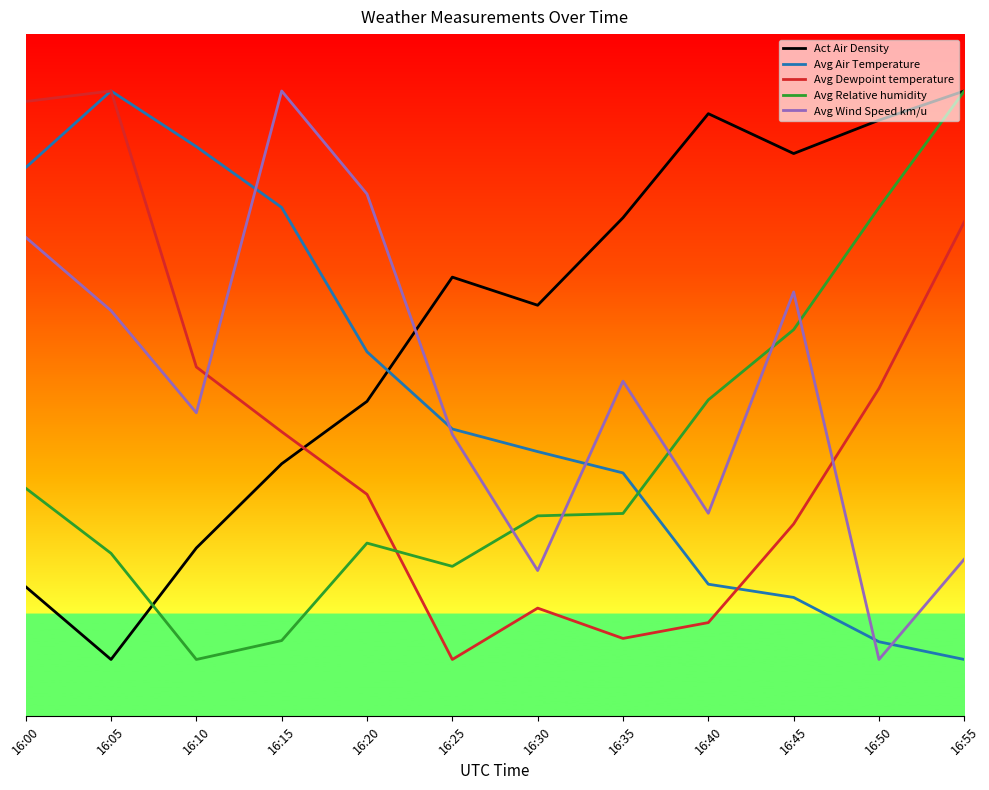

Which has a higher value, 16:30 or 16:25?

16:25